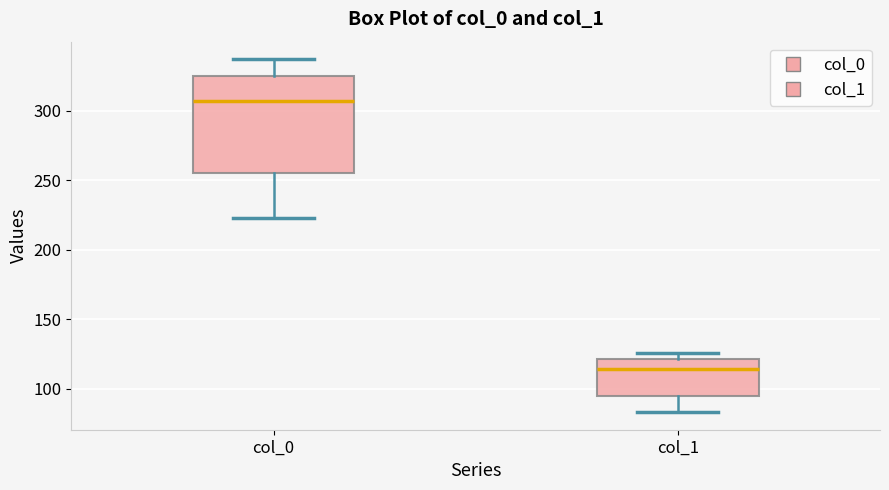

Which box is the tallest, from its lower edge to its upper edge?

col_0